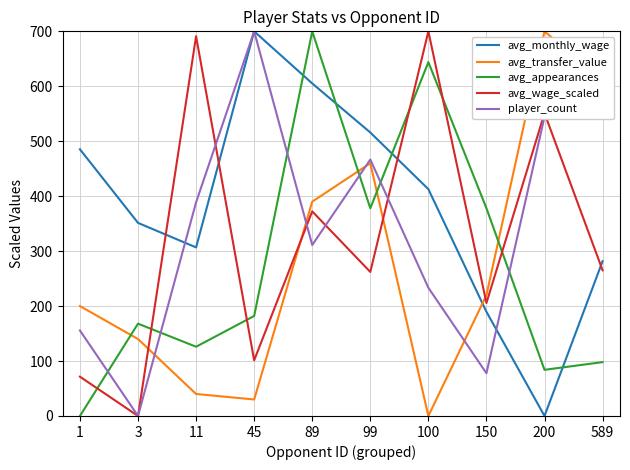

Is the value of avg_appearances at 11 greater than the value of avg_transfer_value at 100?

Yes